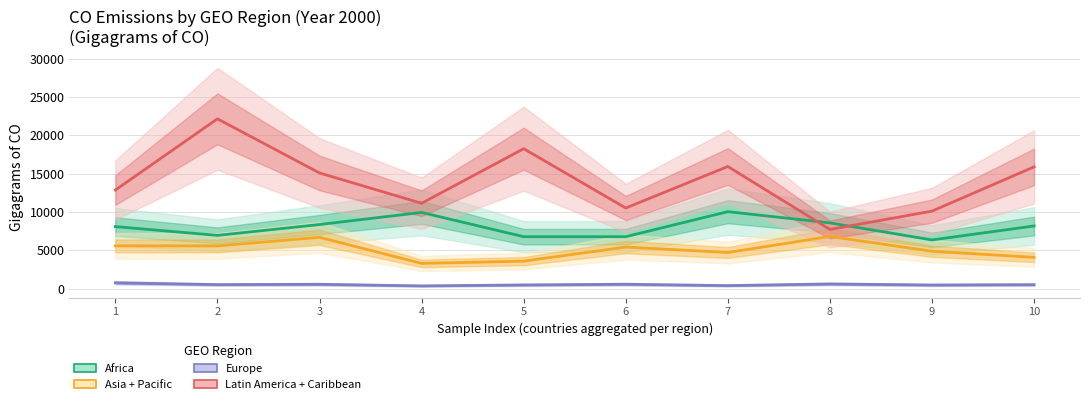

What is the difference between the Europe values at 7 and 1?

365.0